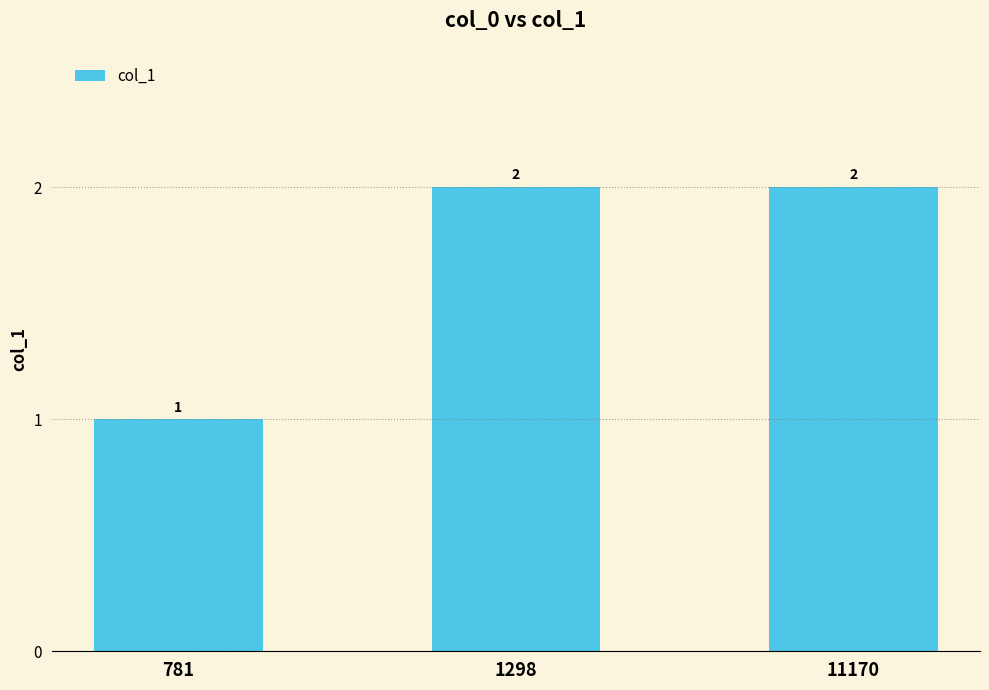

What is the sum of the values at 781 and 1298?

3